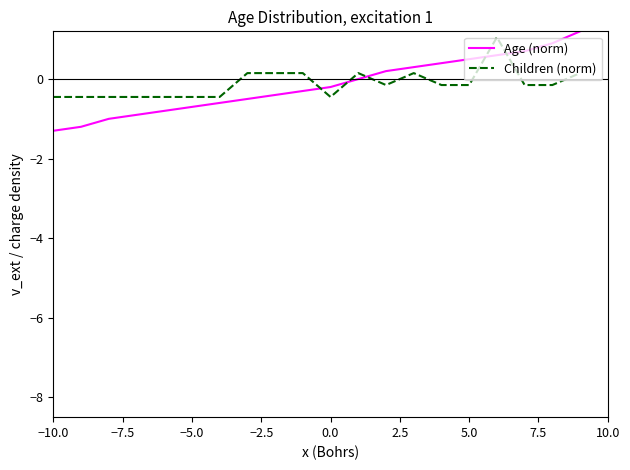

Which series has the widest spread of values?

Age (norm)